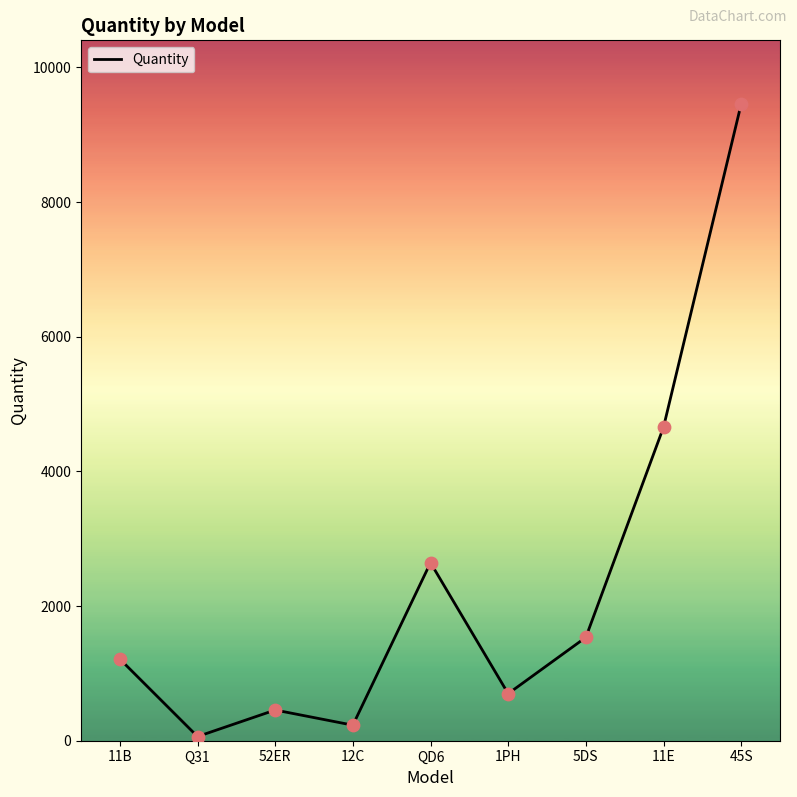

What is the change in value from 11B to 1PH?

-514